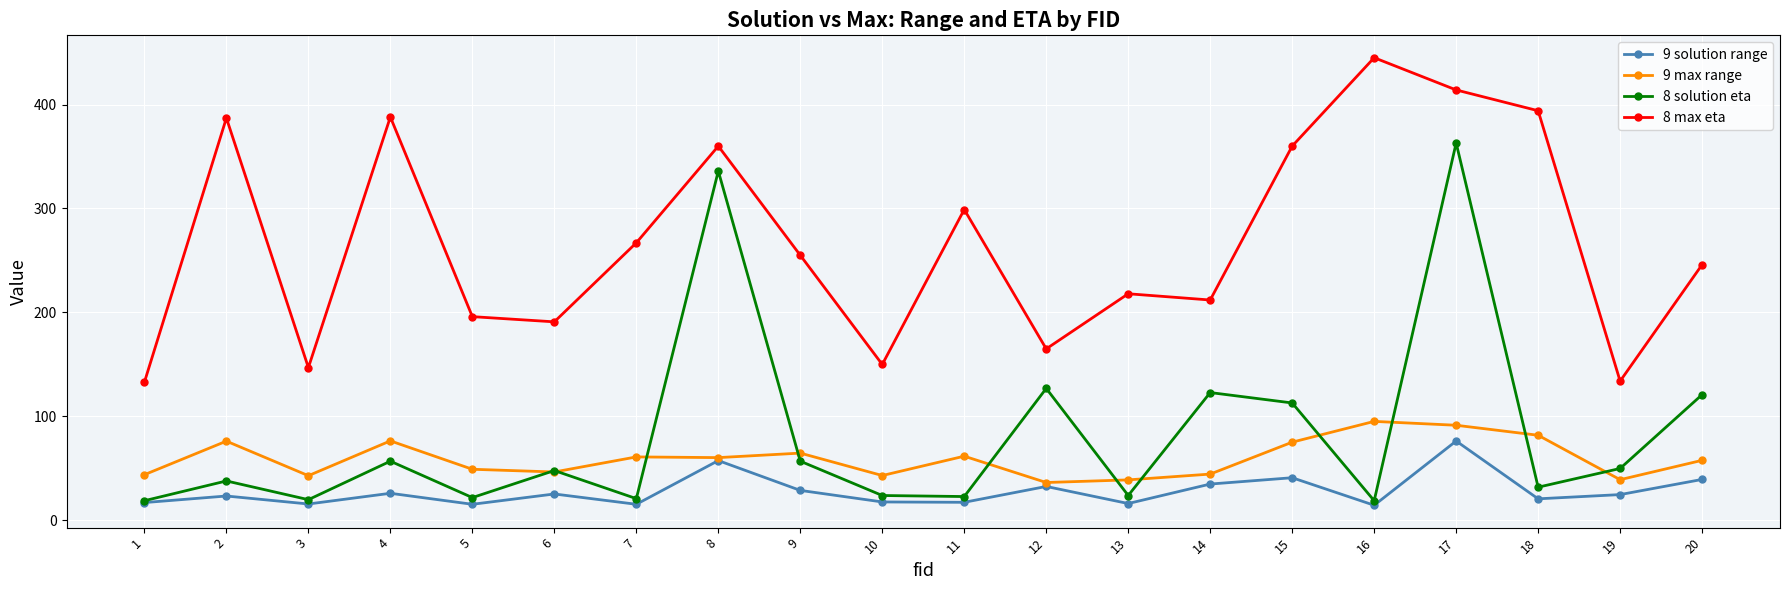

Is it true that 8 solution eta equals 190.5 at 8?

False